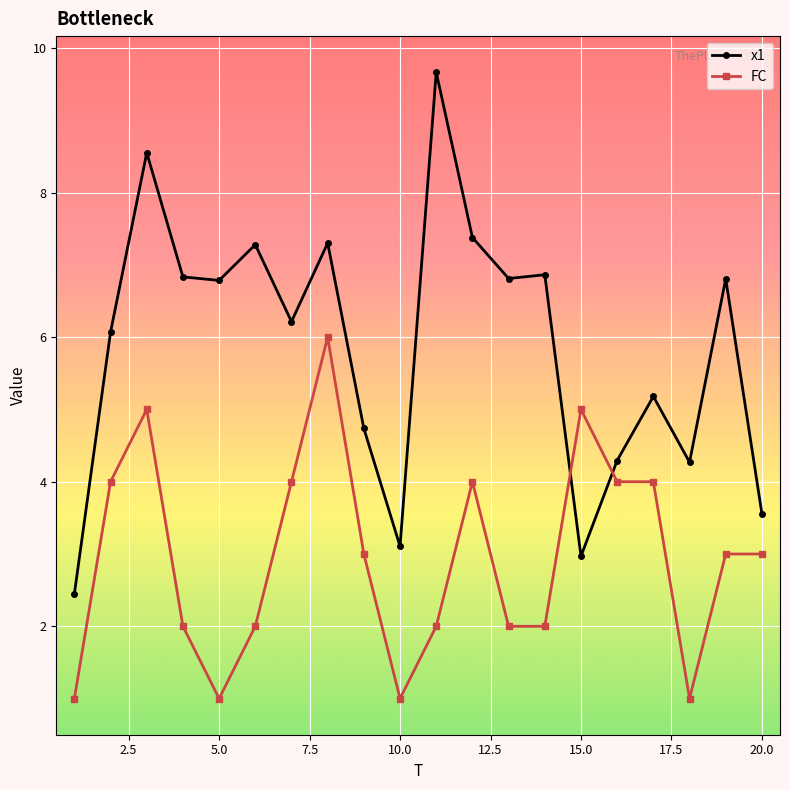

In x1, how many points are higher than both neighbors (excluding endpoints)?

7